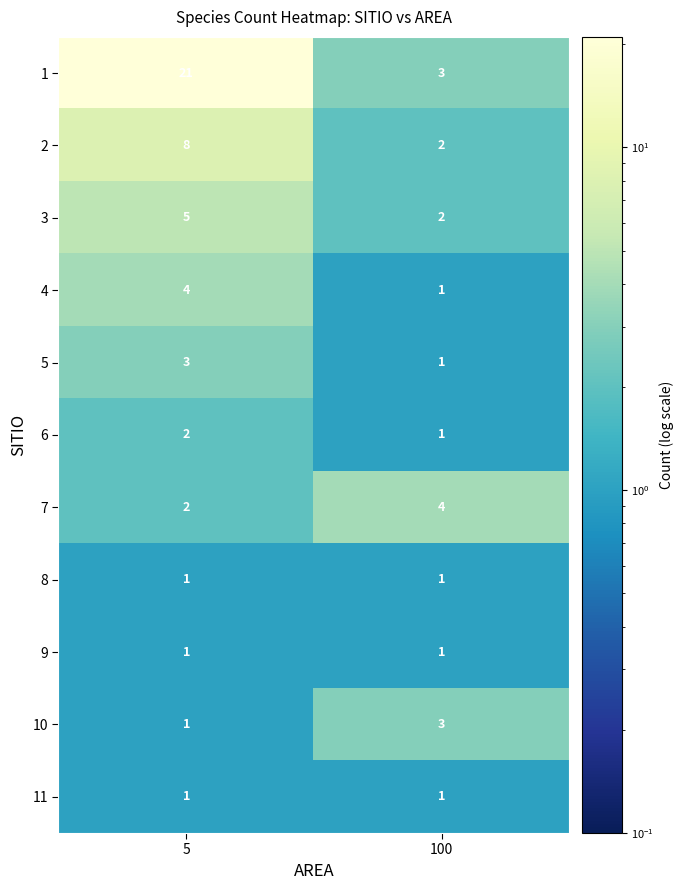

How many series are shown in this chart?

11